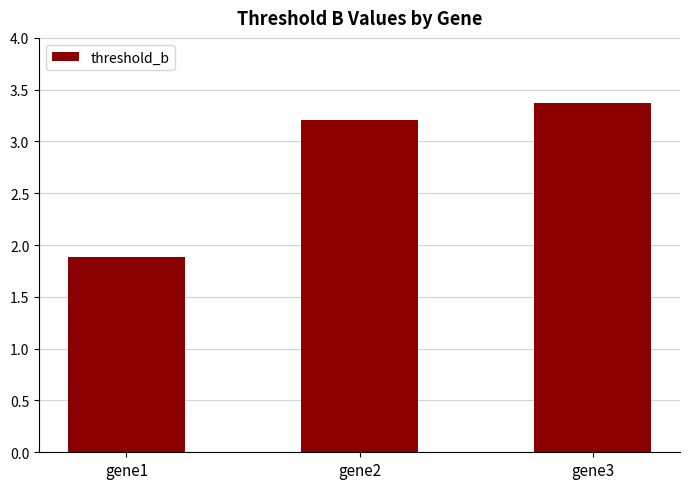

What is the sum of the values at gene3 and gene1?

5.3